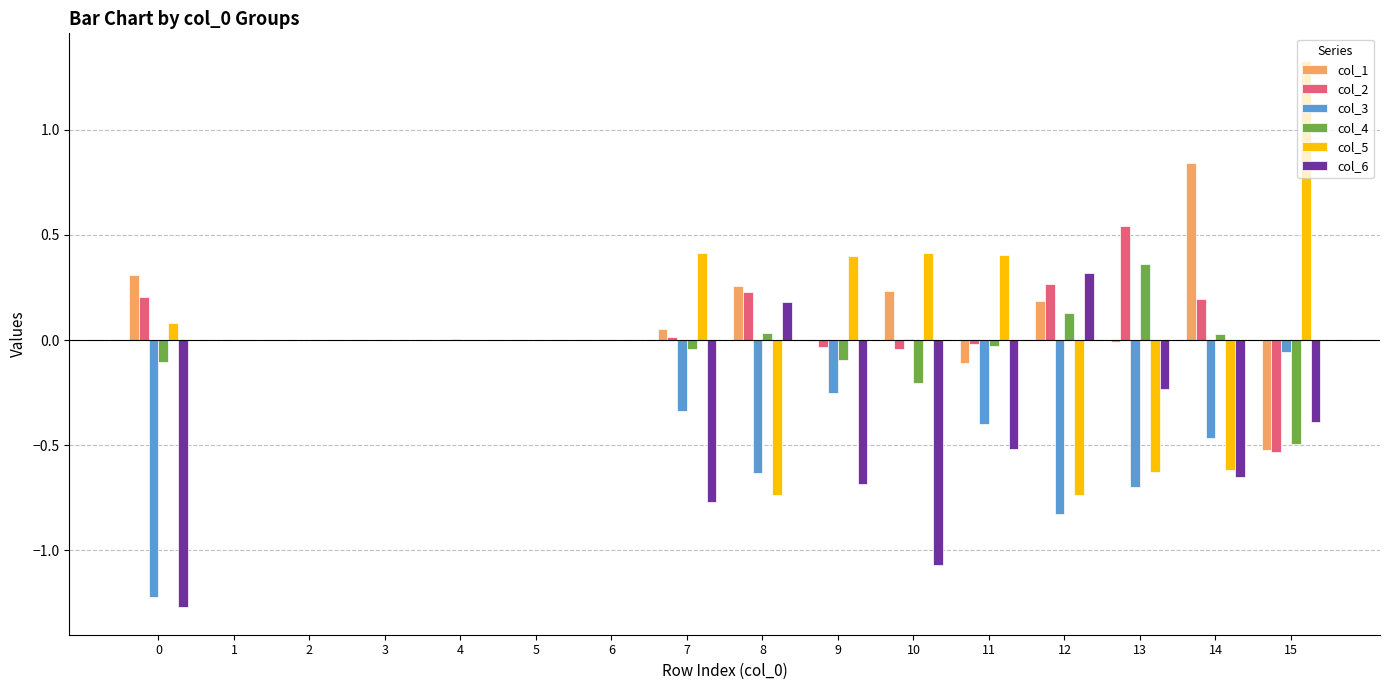

Which label corresponds to the largest value in the chart?

15